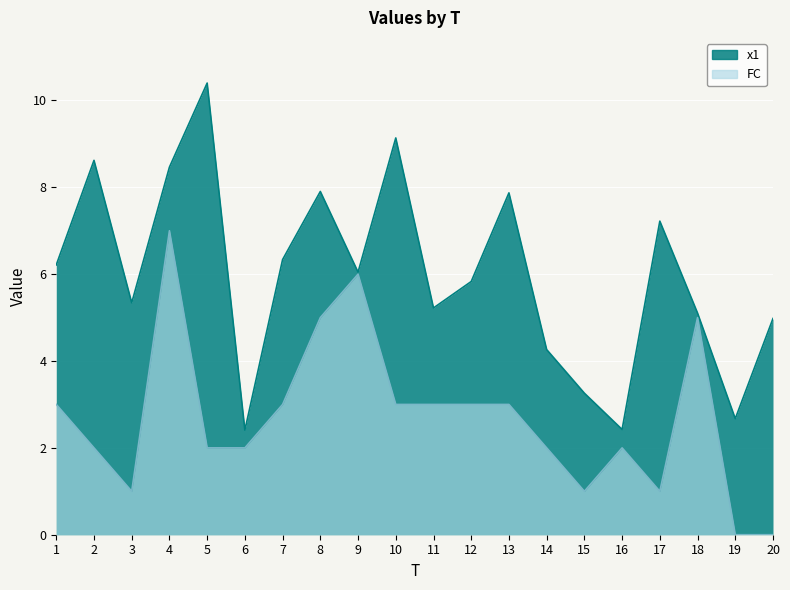

At which category is the sum across all series the highest?

4